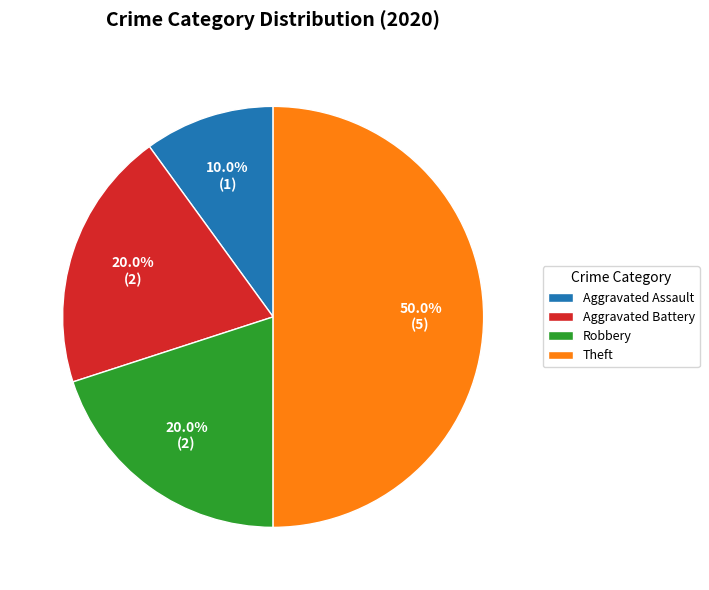

Which category has the smallest portion of the pie?

Aggravated Assault